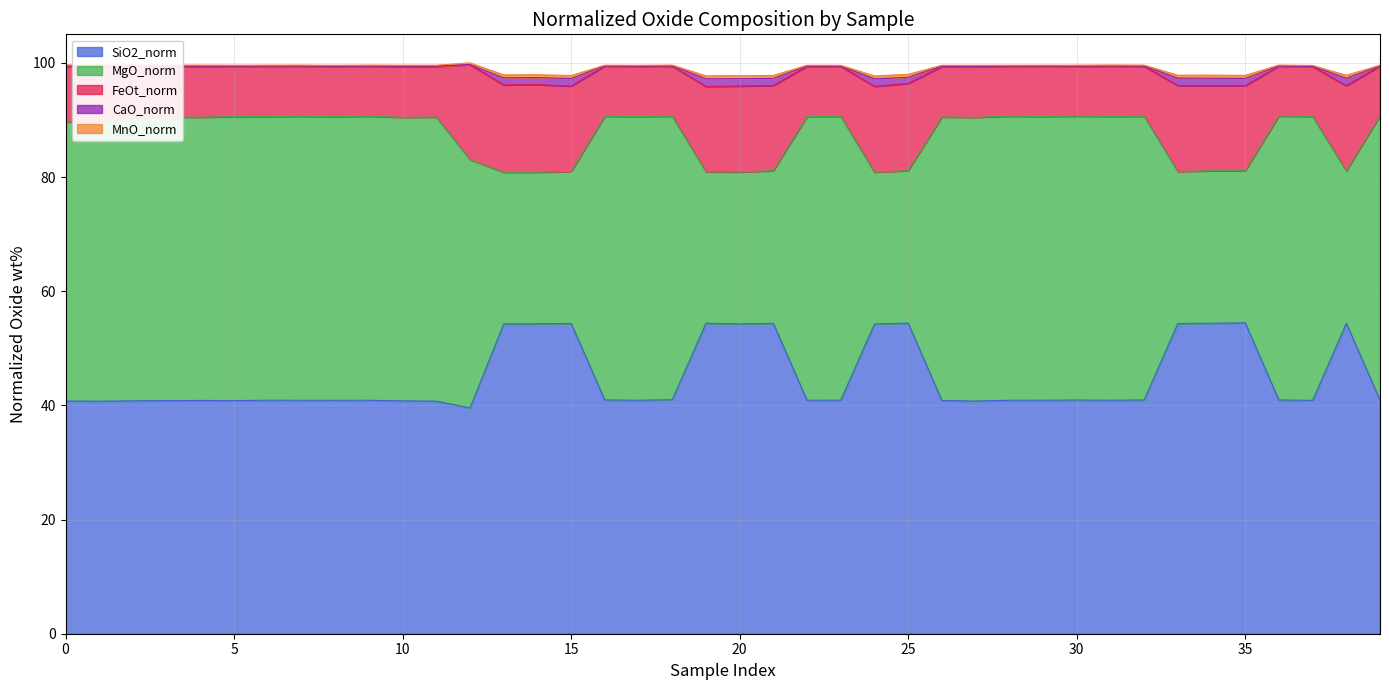

What is the highest value of the SiO2_norm series?

54.5